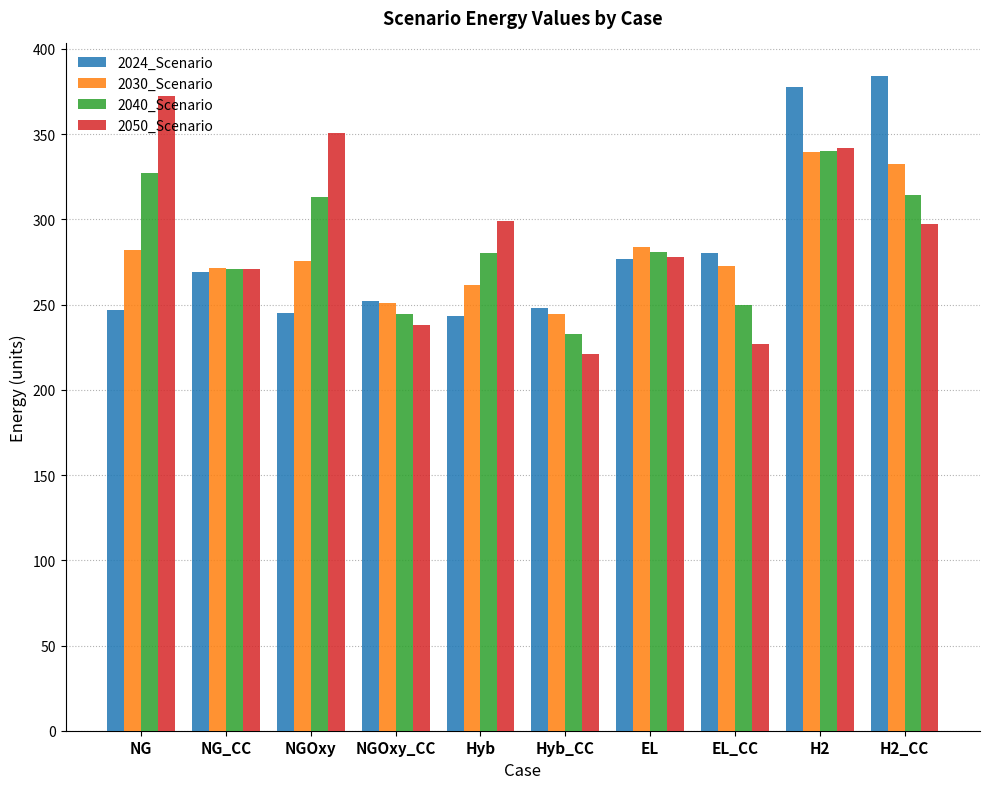

True or false: 2030_Scenario has a value of 161.1 at EL_CC.

False